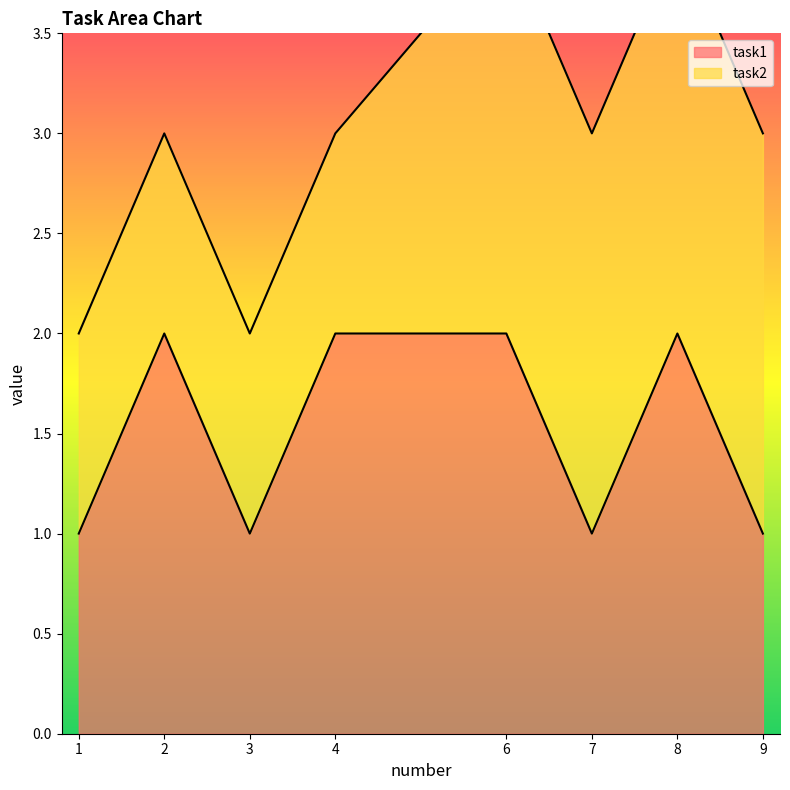

What is the sum of the values at 4 and 8?

4